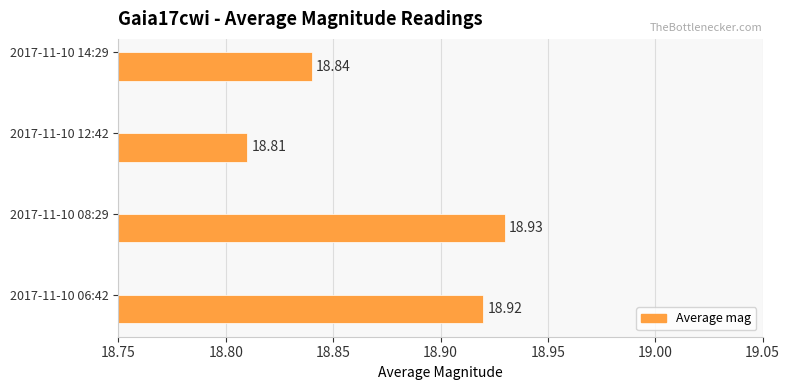

List the labels in order of value, largest first.

2017-11-10 08:29, 2017-11-10 06:42, 2017-11-10 14:29, 2017-11-10 12:42